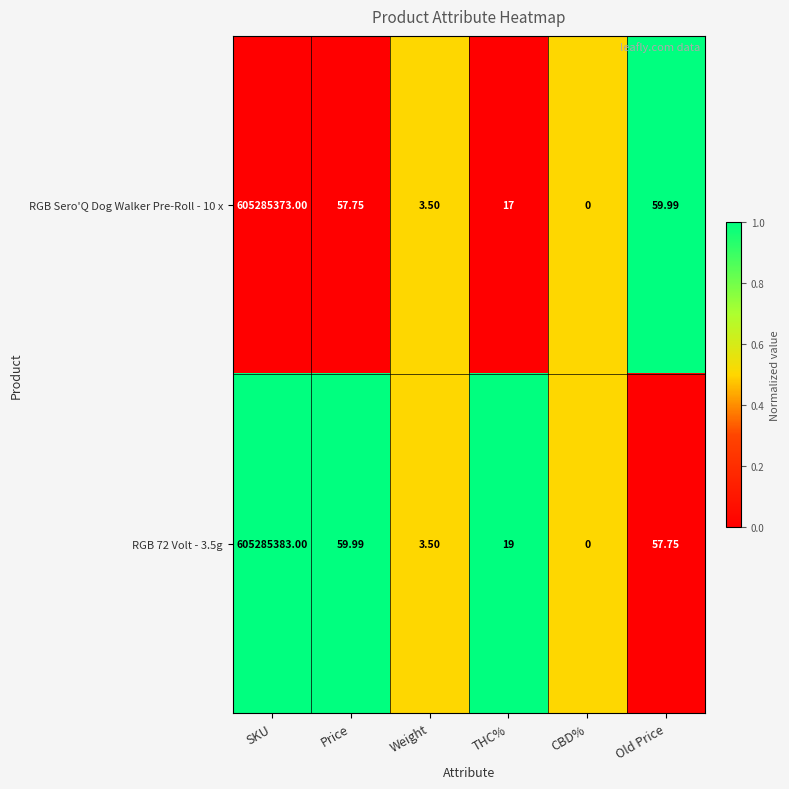

Where is RGB 72 Volt - 3.5g nearest to the value 302642691?

Price